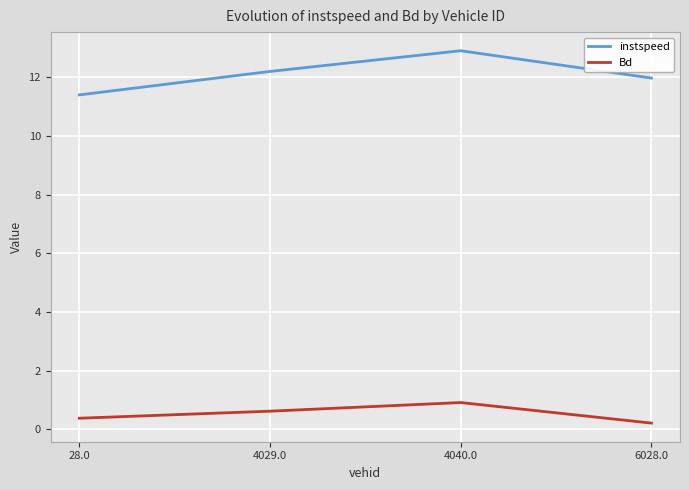

Does the chart have visible grid lines?

Yes